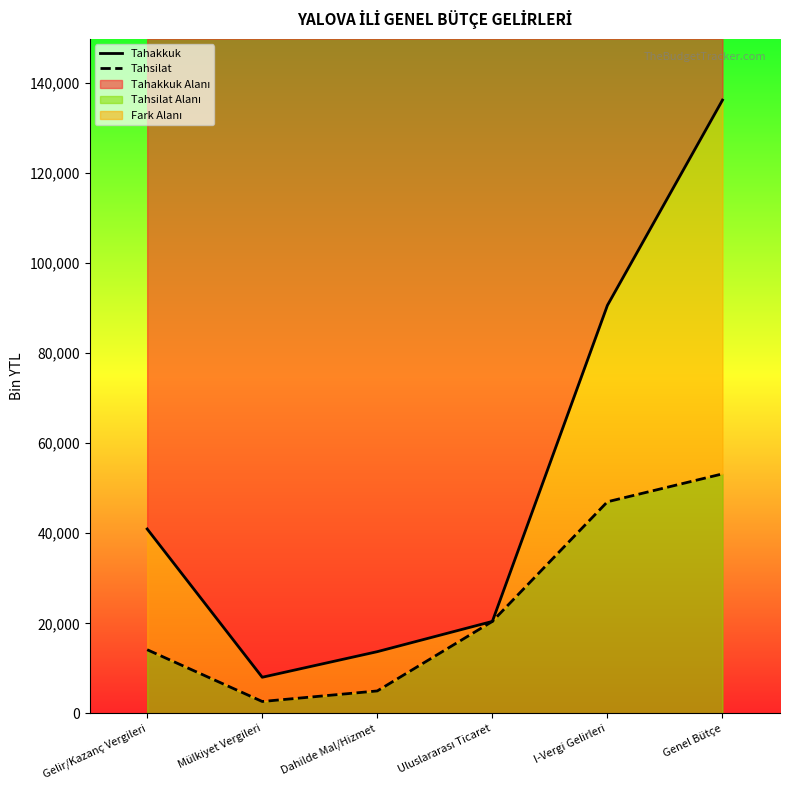

What value does the Tahsilat series have at Dahilde Mal/Hizmet?

4988